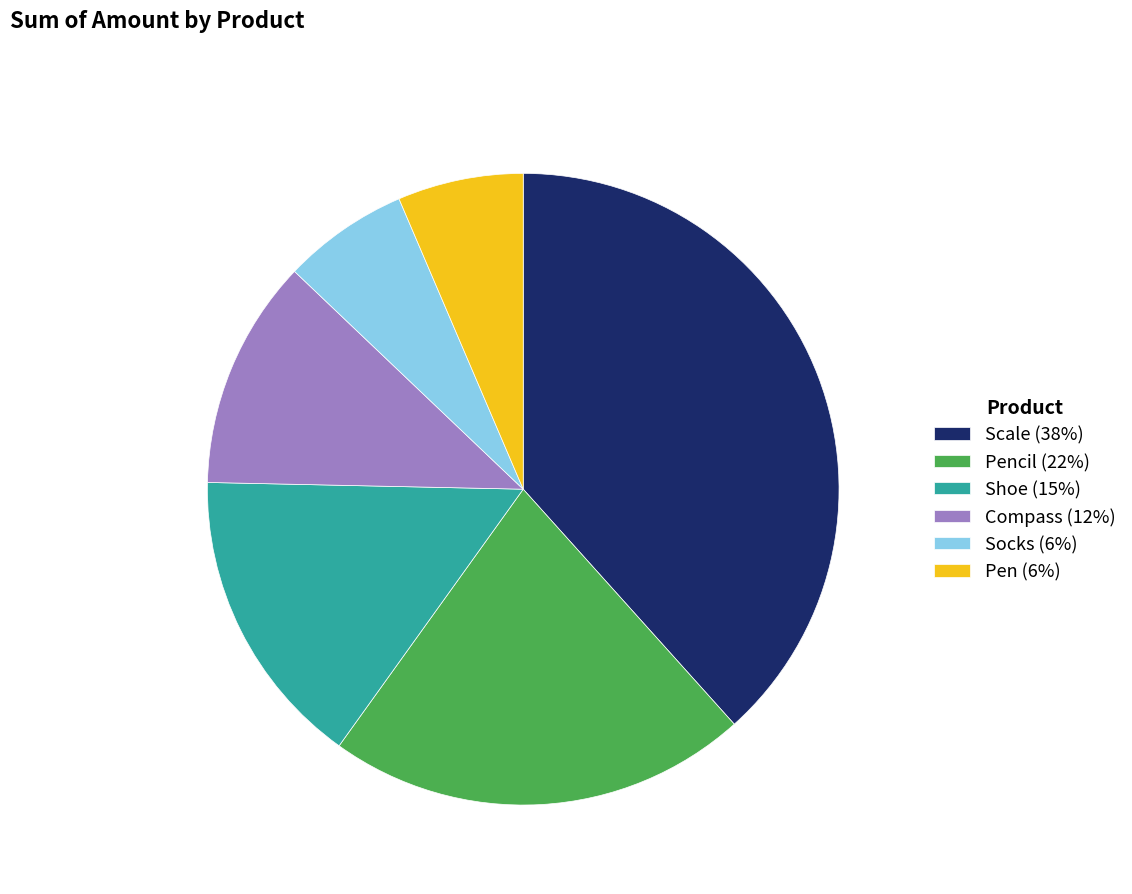

Does Compass (12%) represent more than half of the total?

No